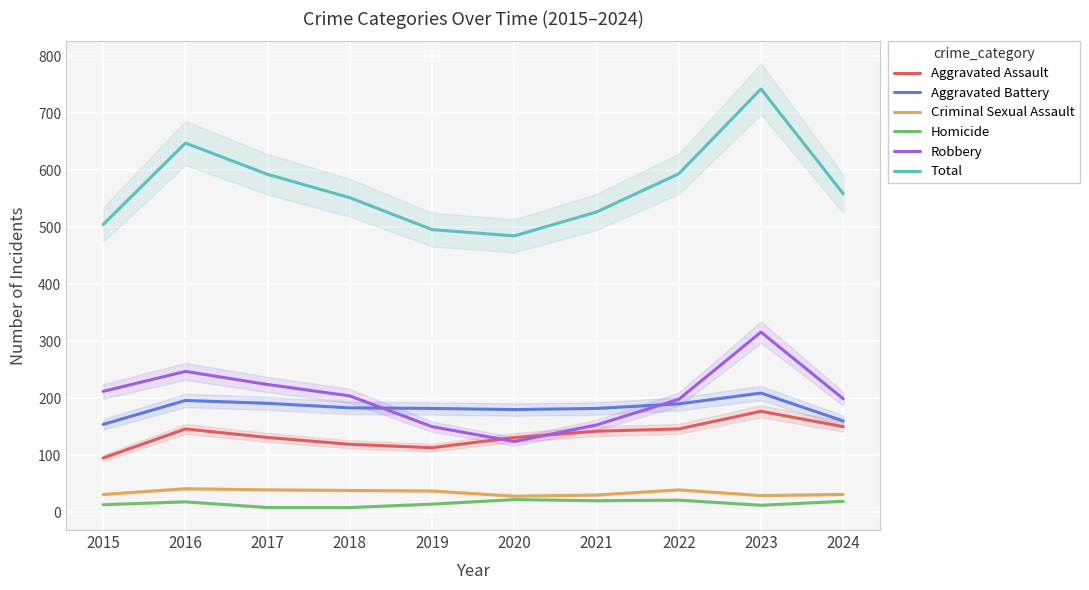

Rank the categories by Robbery value from highest to lowest.

2023, 2016, 2017, 2015, 2018, 2024, 2022, 2021, 2019, 2020